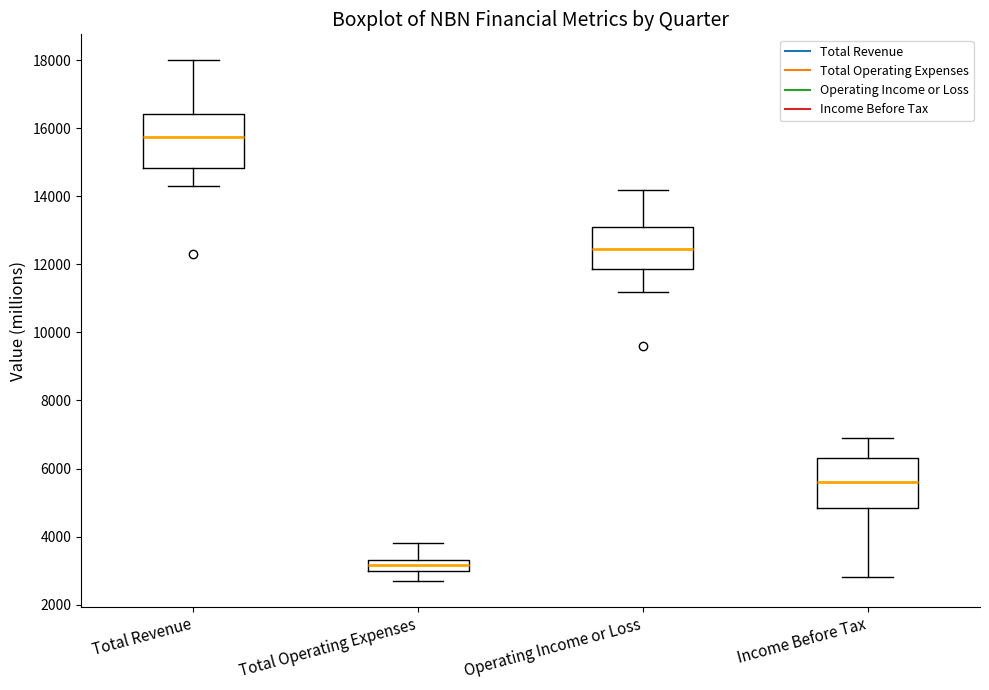

Reading left to right, read every box against the y-axis: the position of its median line, the range the box covers, and the ends of its whiskers. The values are not printed on the chart, so give them approximately, as read against the axis.

Total Revenue: median 15800, box 14800 to 16400, whiskers 14400 to 18000
Total Operating Expenses: median 3200, box 3000 to 3400, whiskers 2800 to 3800
Operating Income or Loss: median 12400, box 11800 to 13200, whiskers 11200 to 14200
Income Before Tax: median 5600, box 4800 to 6400, whiskers 2800 to 7000